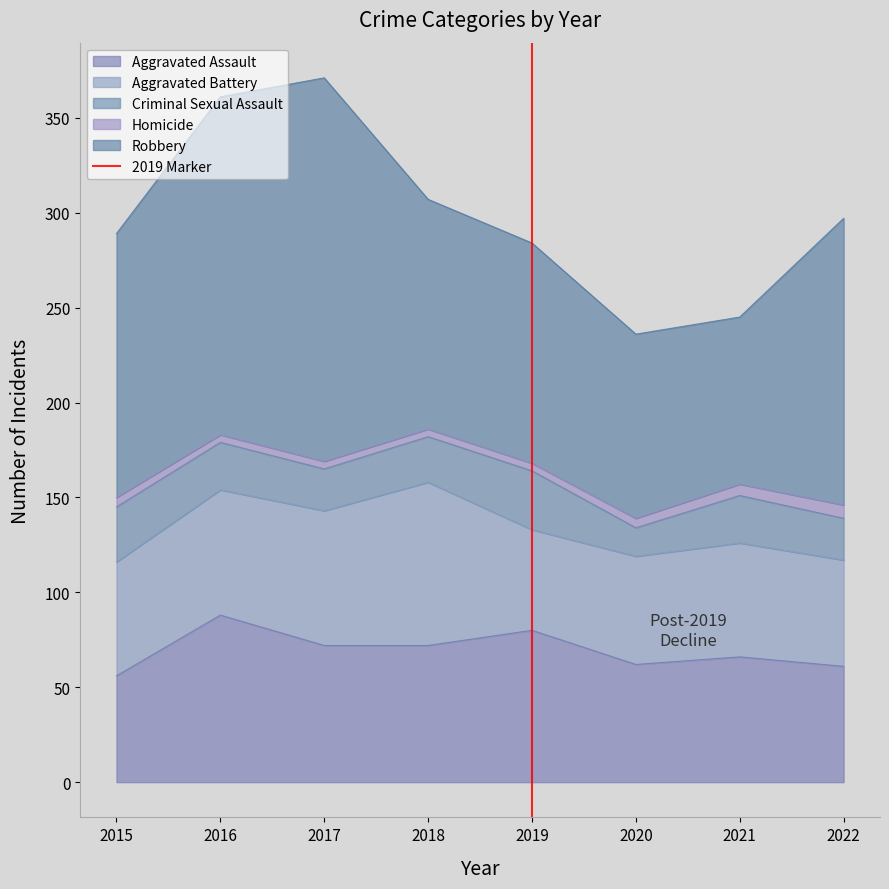

Is it true that Aggravated Assault equals 122 at 2017?

False